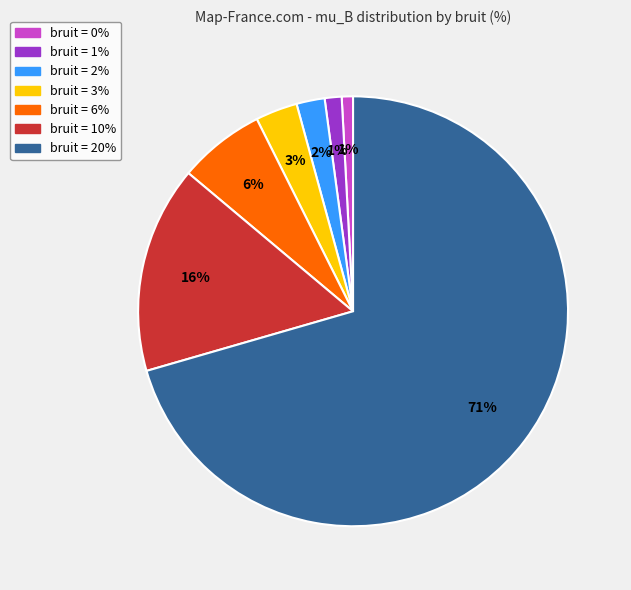

Is there any slice that represents more than half of the pie?

Yes